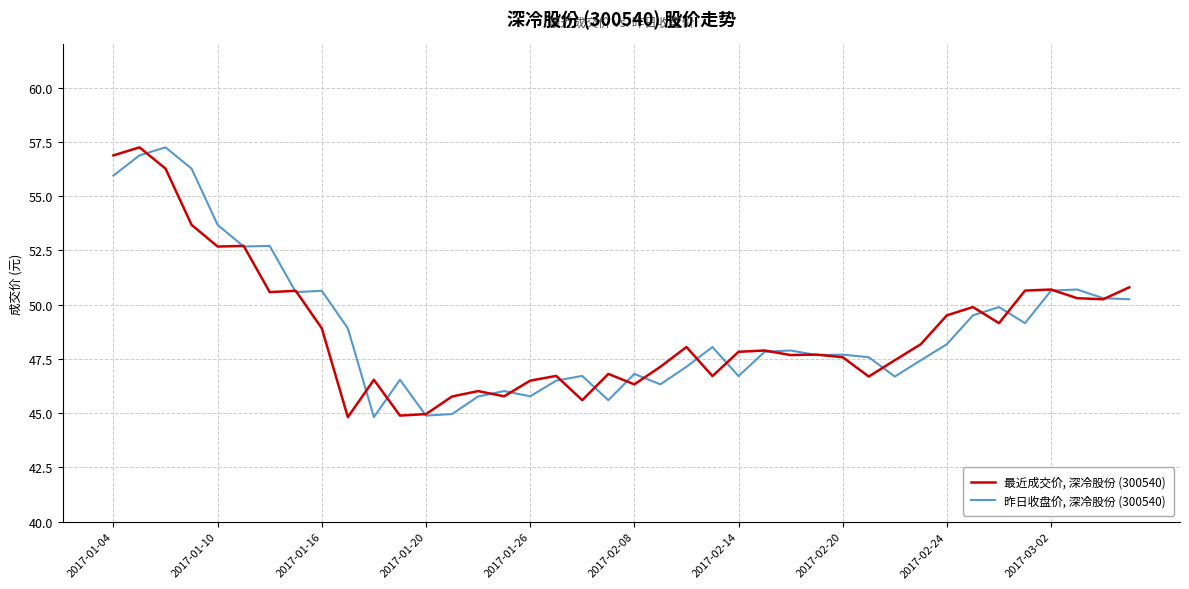

After their last crossing, which series has the higher values: 昨日收盘价, 深冷股份 (300540) or 最近成交价, 深冷股份 (300540)?

最近成交价, 深冷股份 (300540)